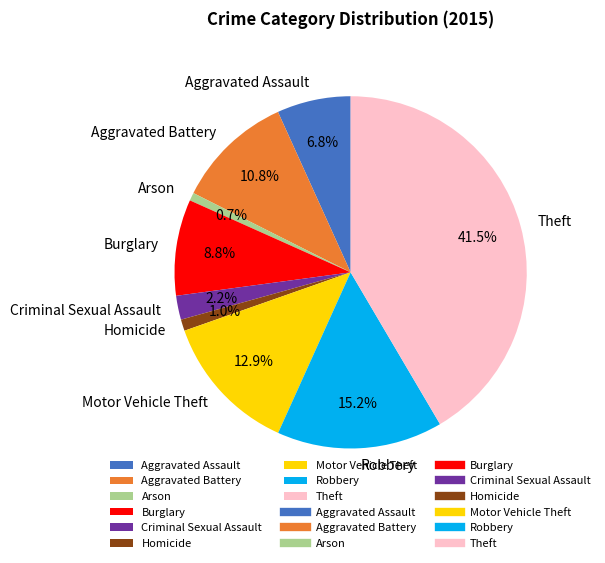

To the nearest percent, what is the average slice percentage?

11%